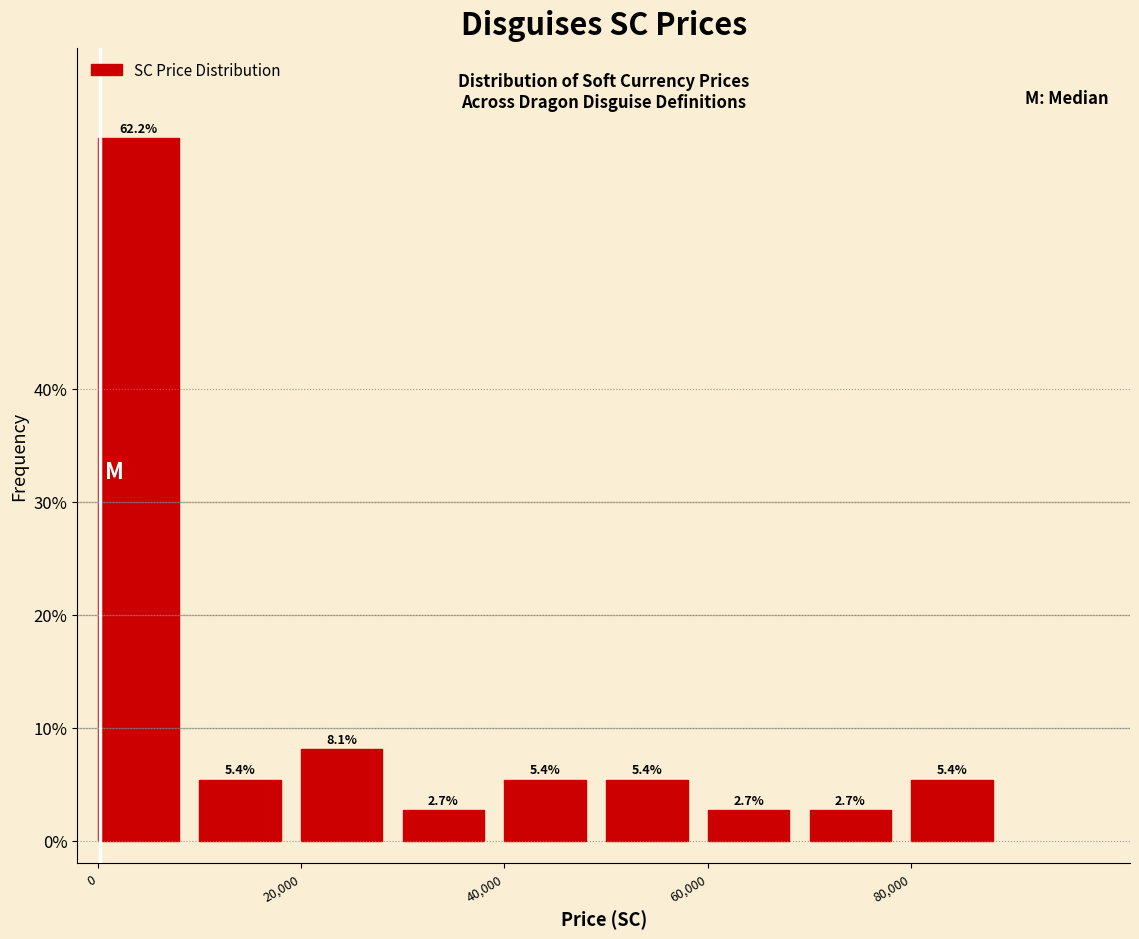

What is the height of the bar covering 40000 to 50000 on the x-axis?

5.4